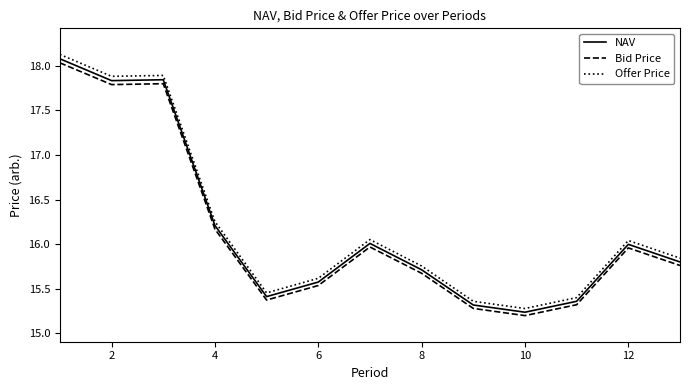

What is the difference between the maximum and minimum values in the Offer Price series?

2.8